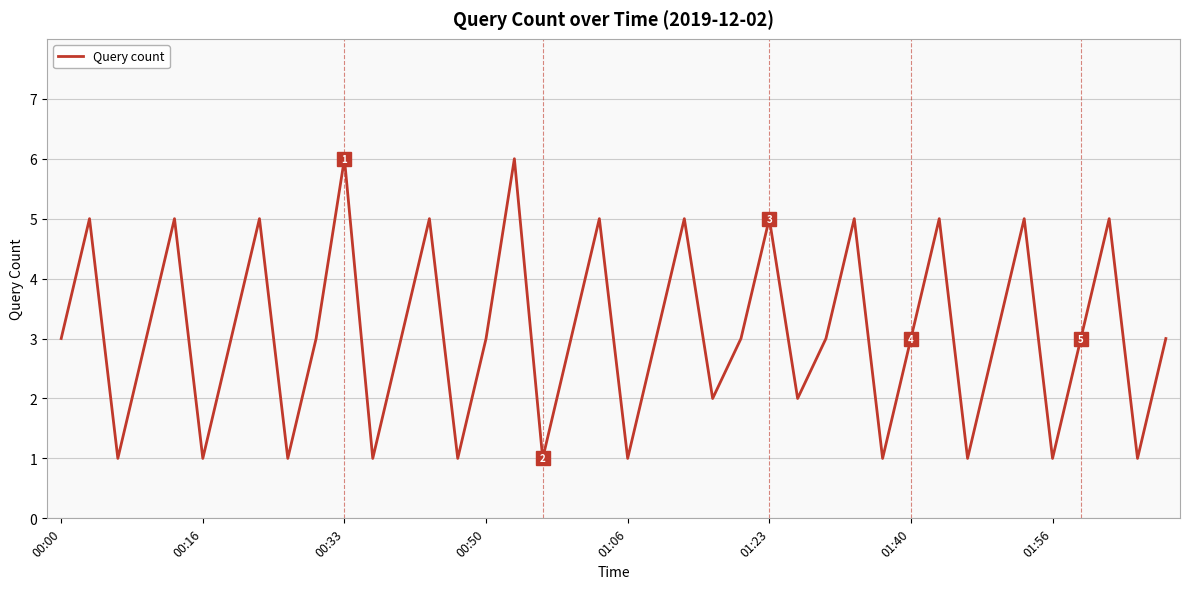

What is the average value?

3